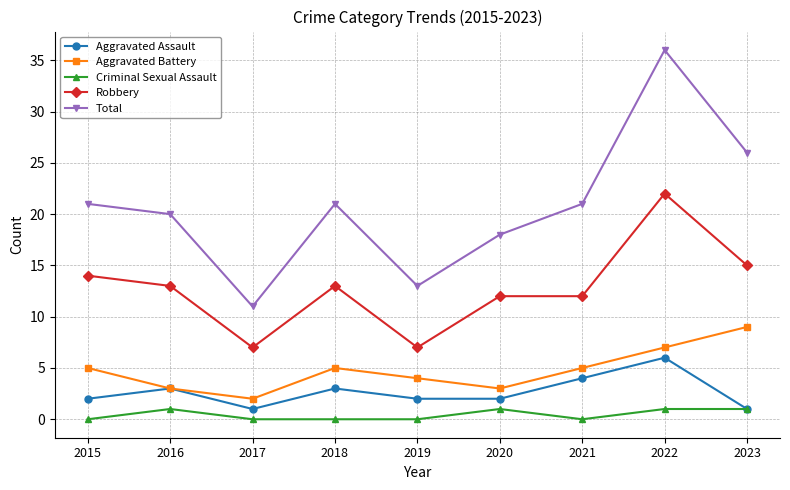

Which series has the largest total across all categories?

Total